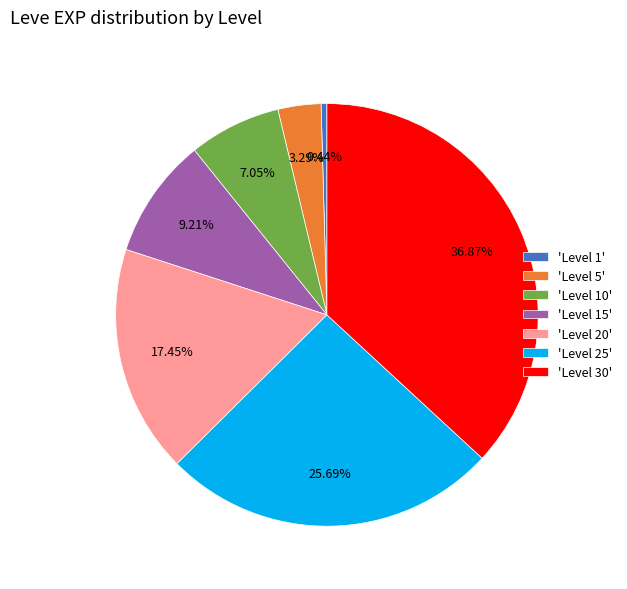

Do 'Level 15' and 'Level 1' together represent more than half of the pie?

No